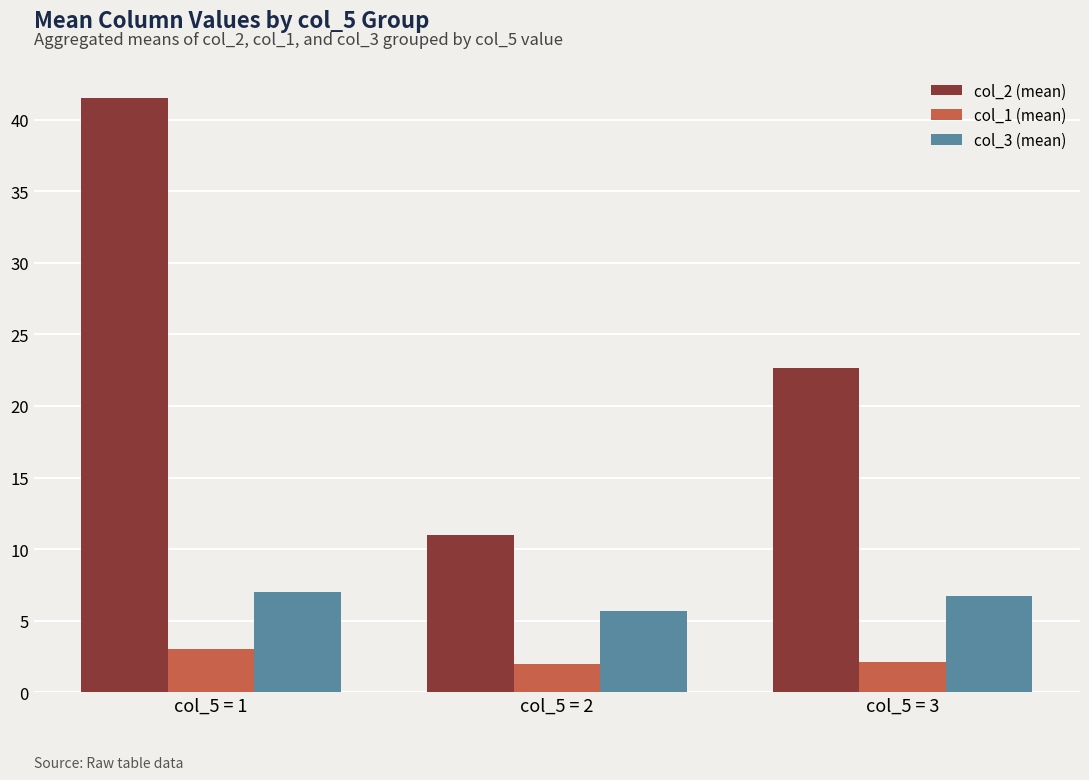

How many bars are there in each group?

3